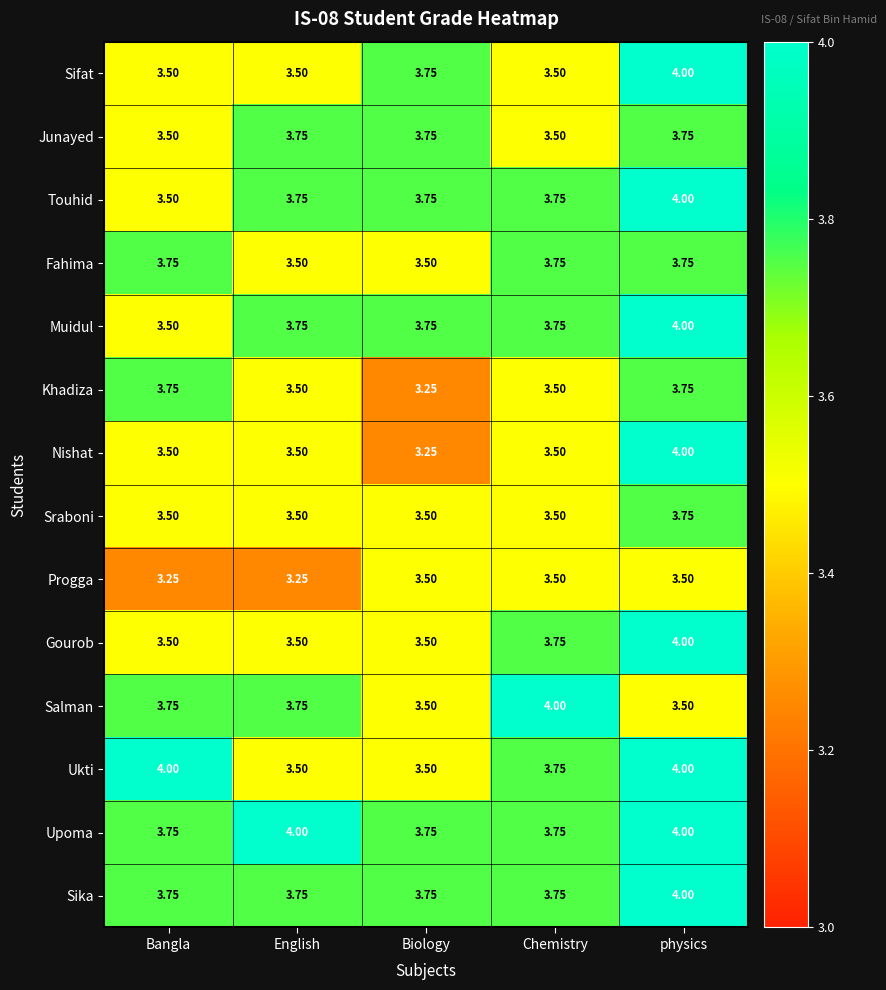

Which series has the widest spread of values?

Nishat